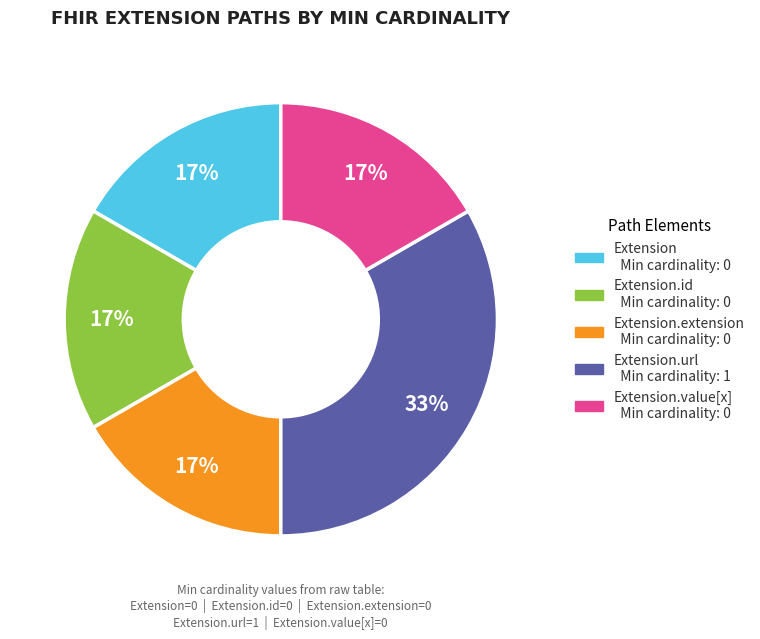

To the nearest percent, what is the average slice percentage?

20%